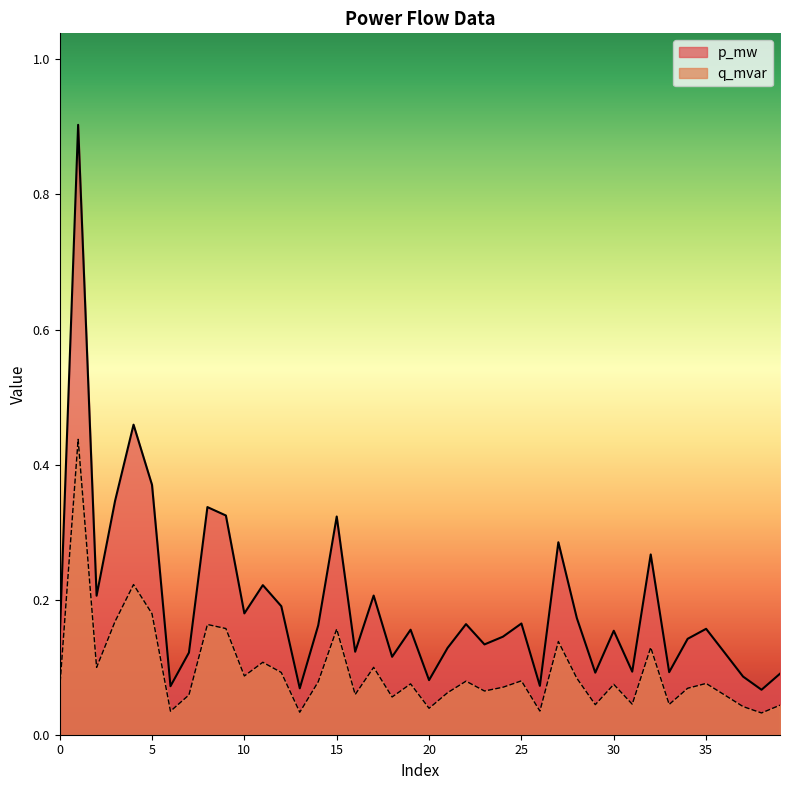

What are all the series names shown in the legend?

p_mw, q_mvar